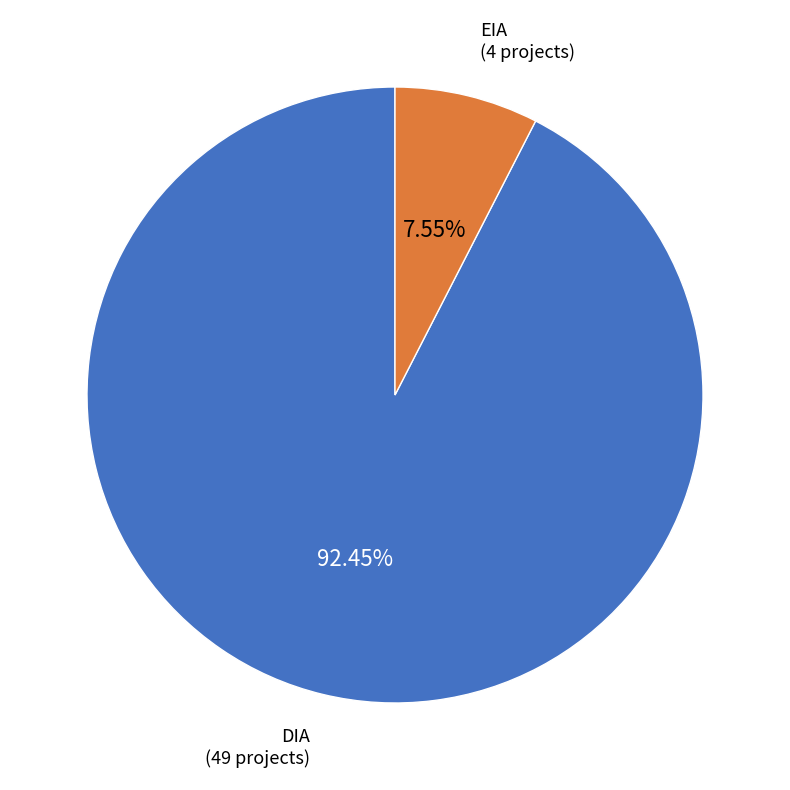

What percentage is the EIA slice, to the nearest percent?

8%